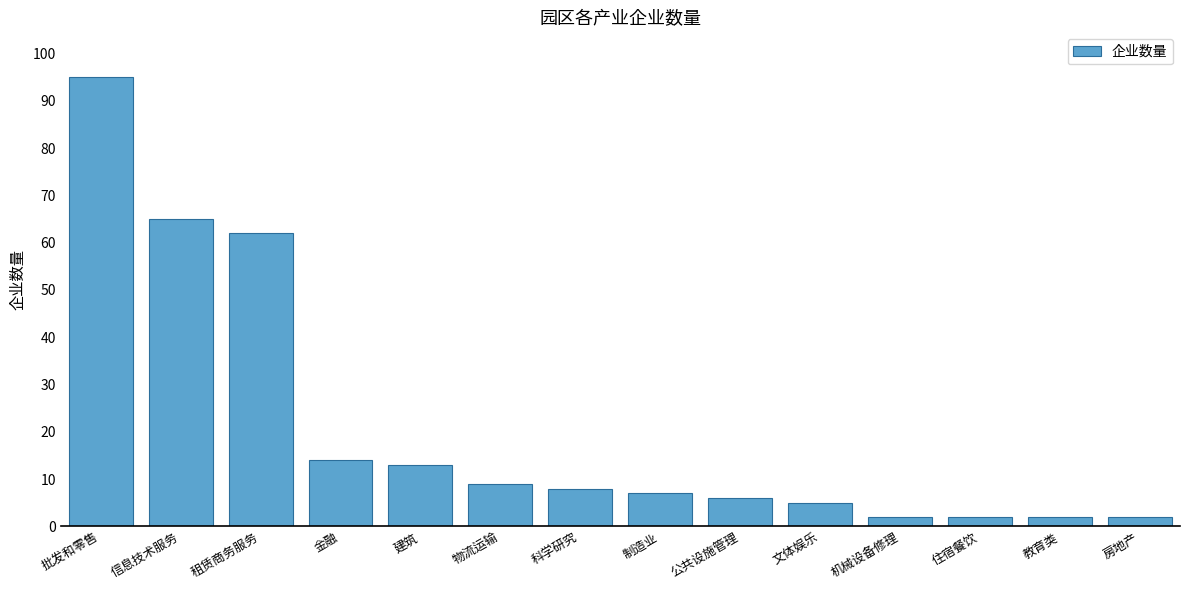

What is the maximum value shown in the chart?

95